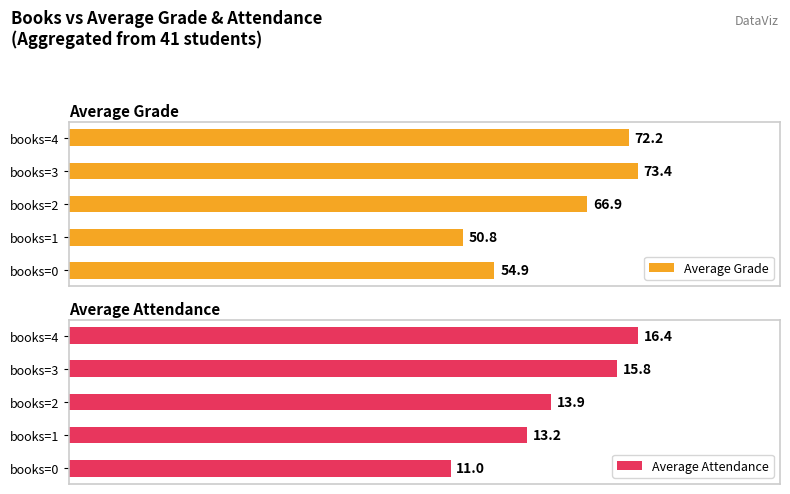

At which label does Average Grade reach its peak?

books=3